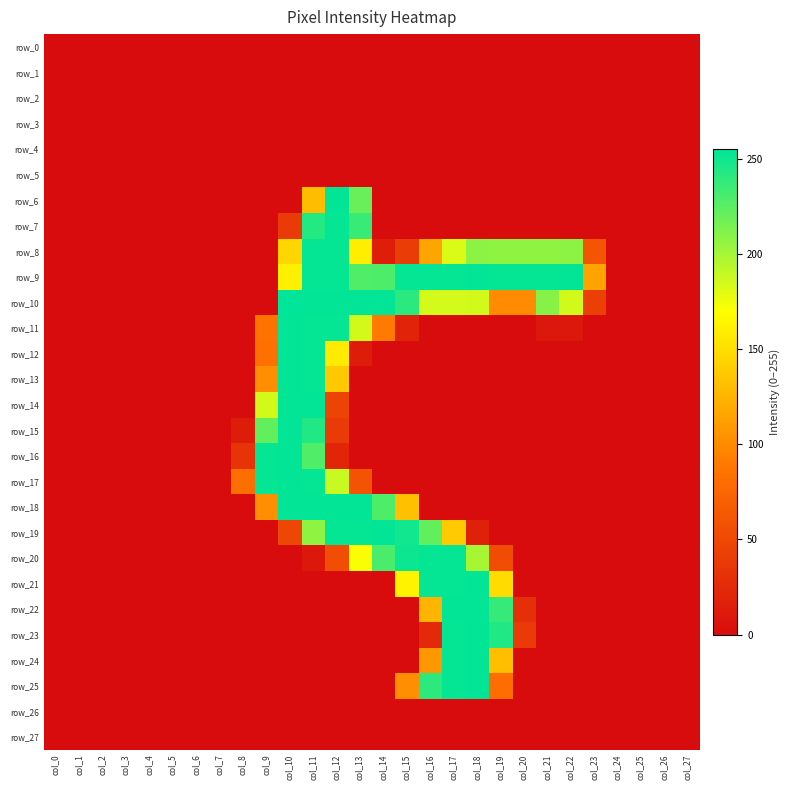

The row_10 series shows -173 at col_9. True or false?

False